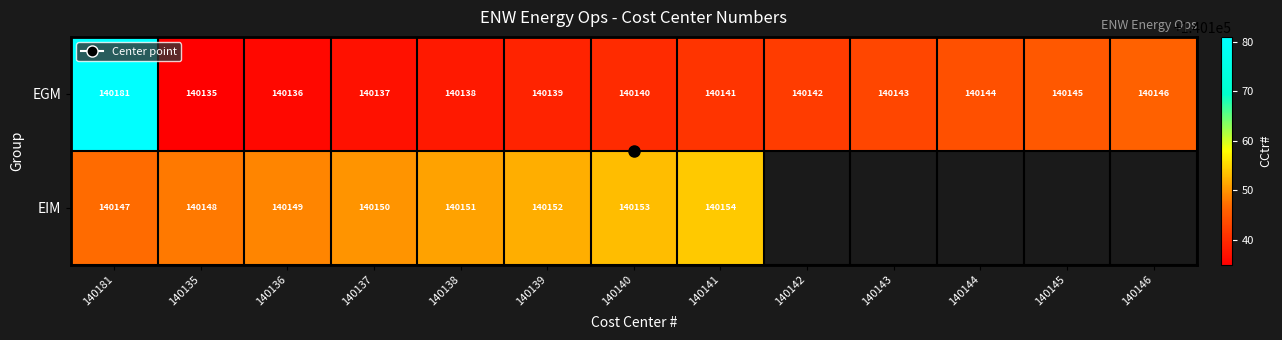

The value of EGM at 140143 is 140143.0. True or false?

True